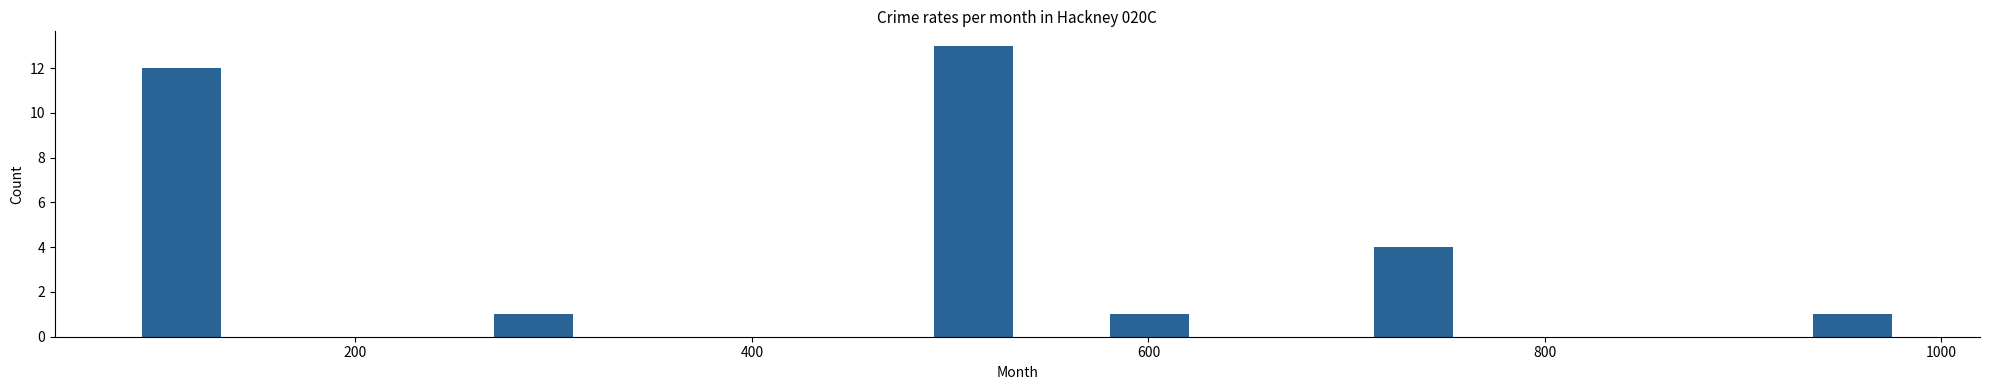

Read against the x-axis, roughly where is the centre of the tallest bar?

520